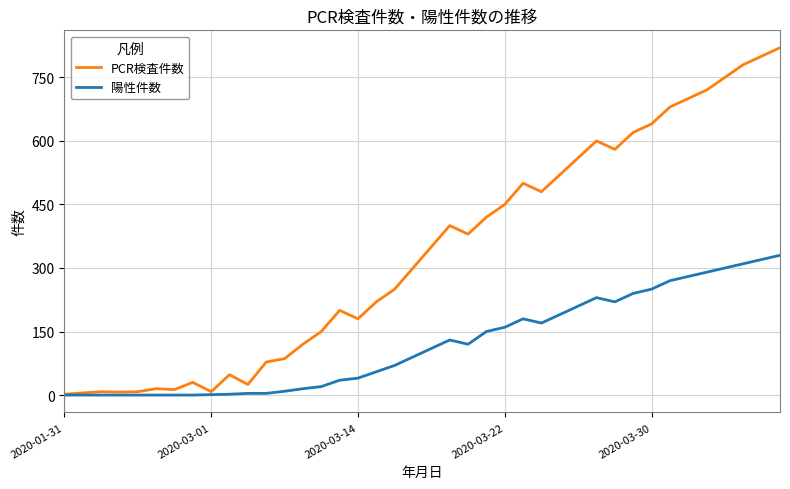

What is the maximum value shown in the chart?

820